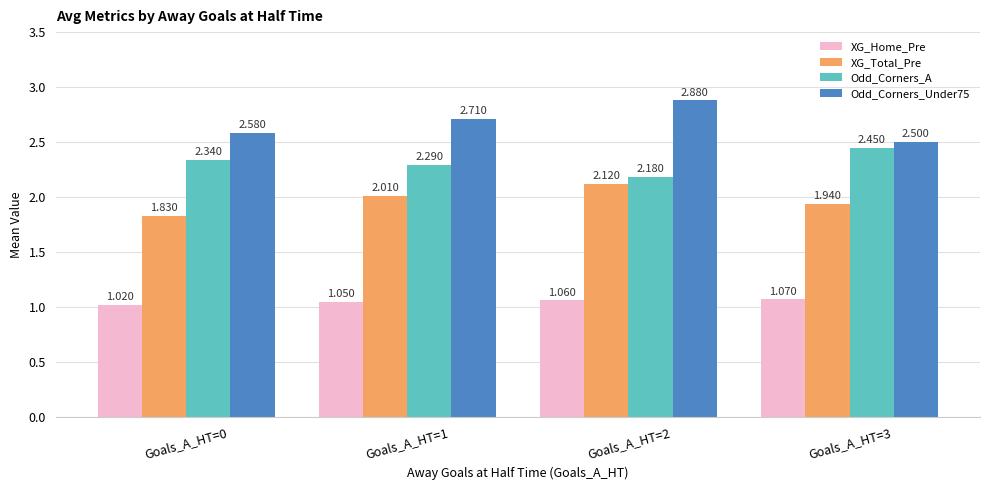

Which series has the largest total across all categories?

Odd_Corners_Under75